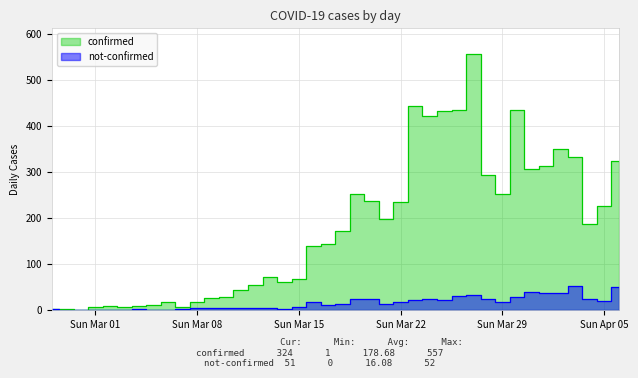

Is the value of confirmed at 2020-04-03 greater than the value of not-confirmed at 2020-04-02?

Yes